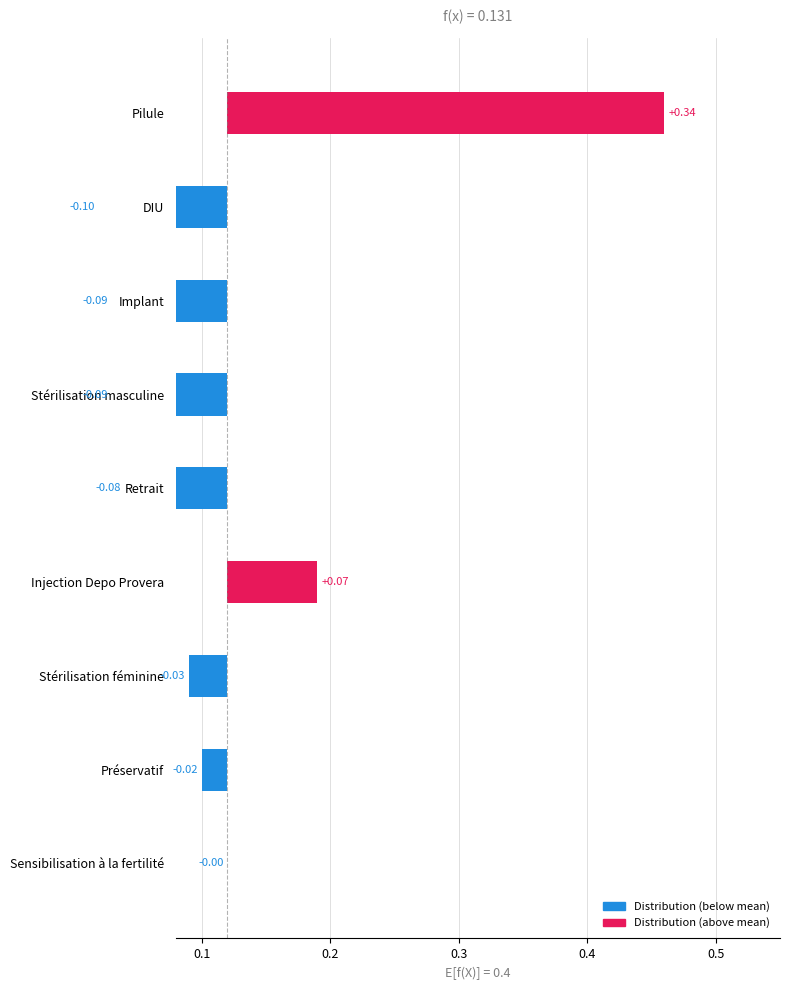

Where is Coût nearest to the value 1?

Pilule